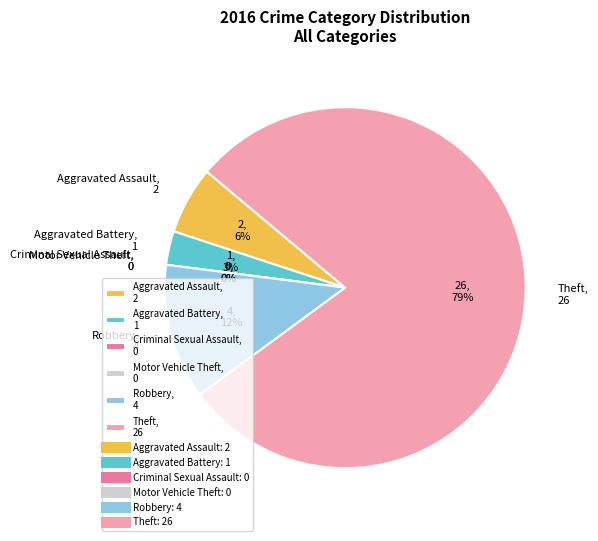

What percentage do Theft and Criminal Sexual Assault together represent?

78.8%